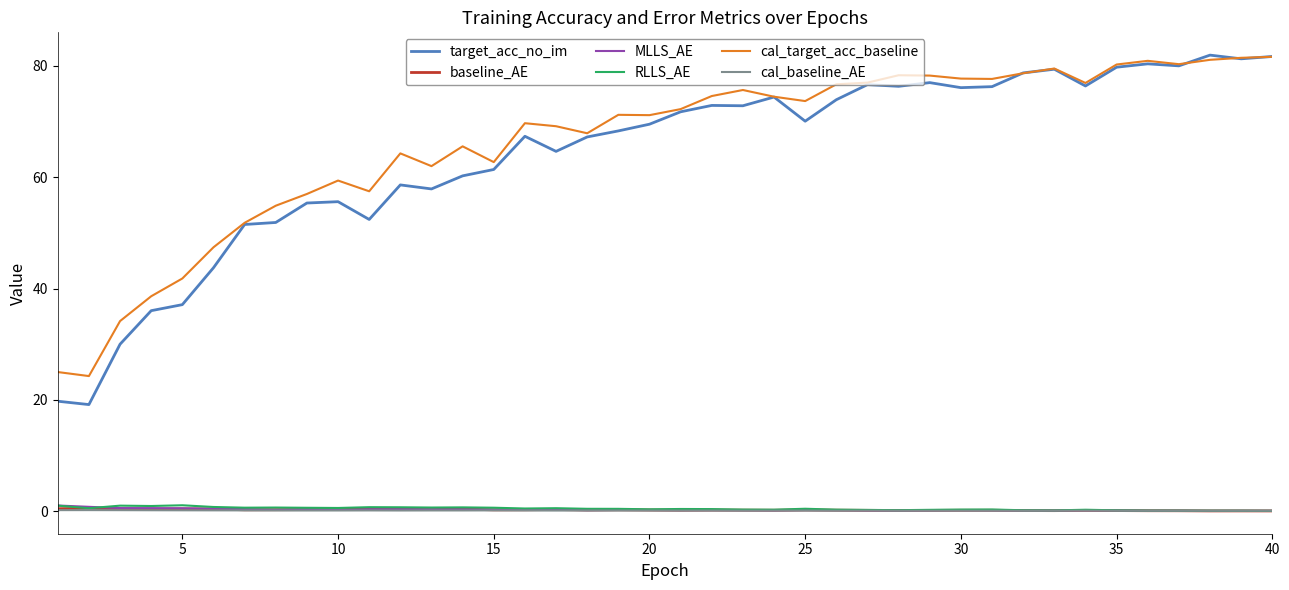

Which series has the widest spread of values?

target_acc_no_im